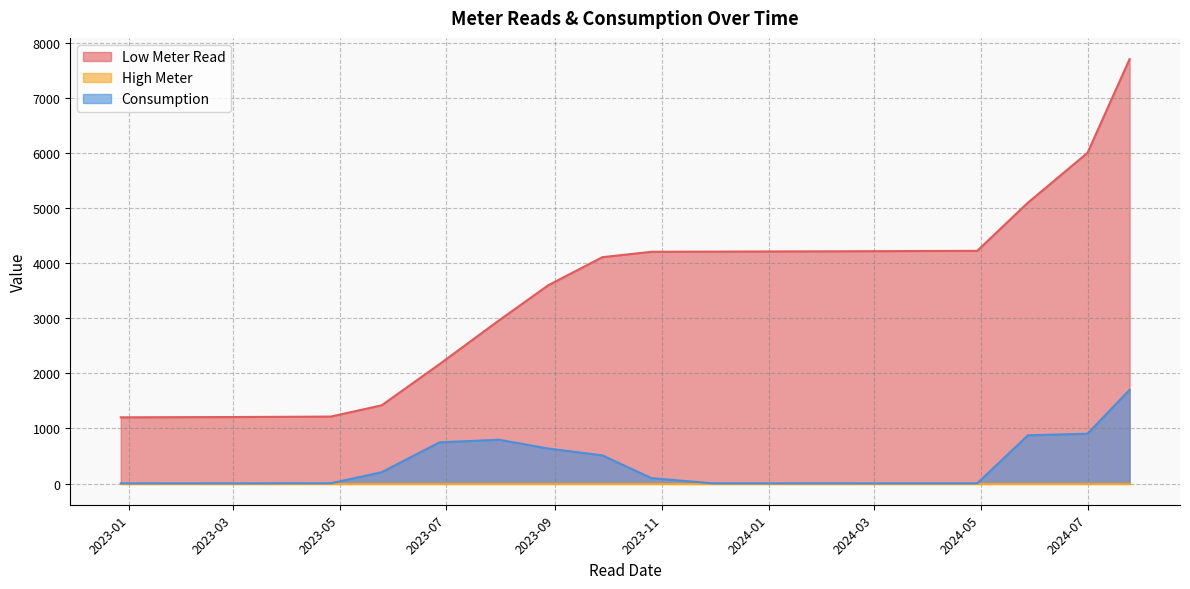

What is the total value across all series at 2023-06-27?

2918